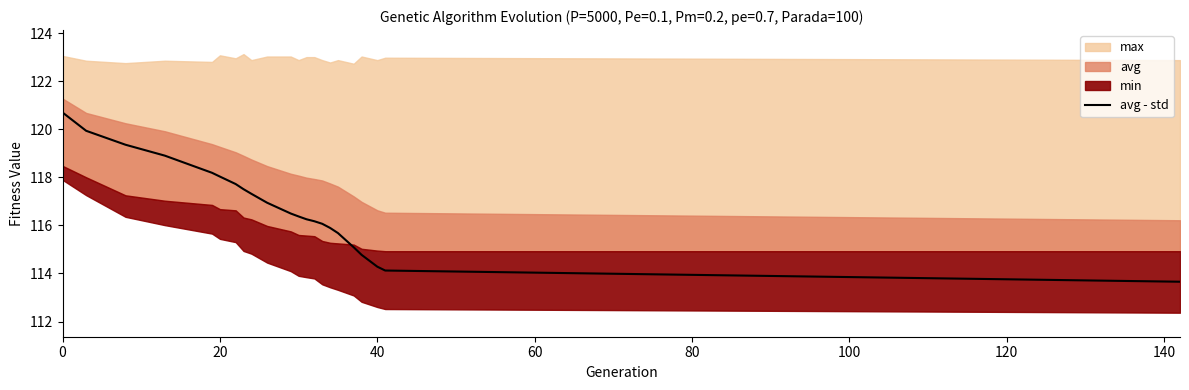

True or false: the data has more than 2 interior local peaks.

False